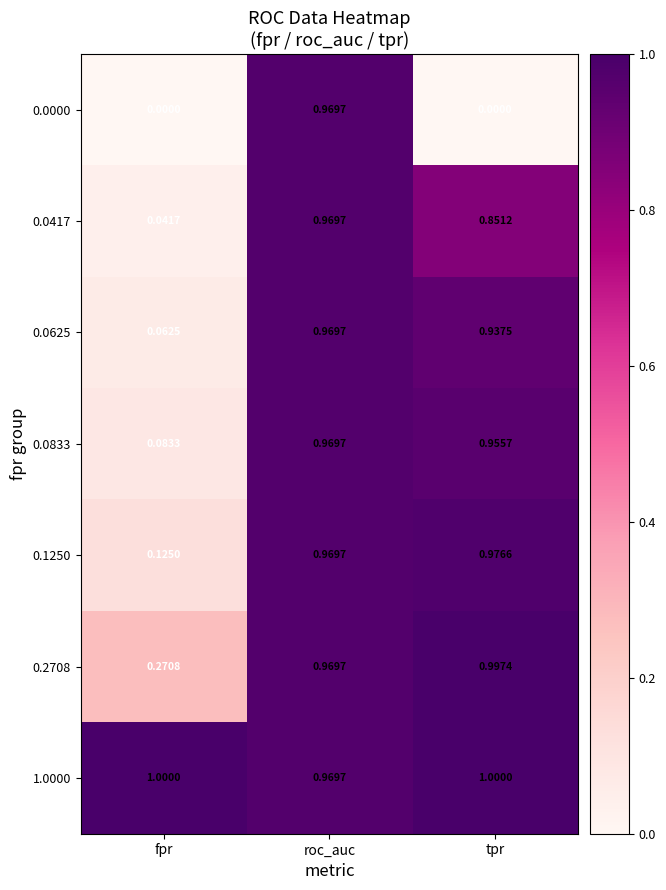

Which series has the largest range (max minus min)?

0.0000